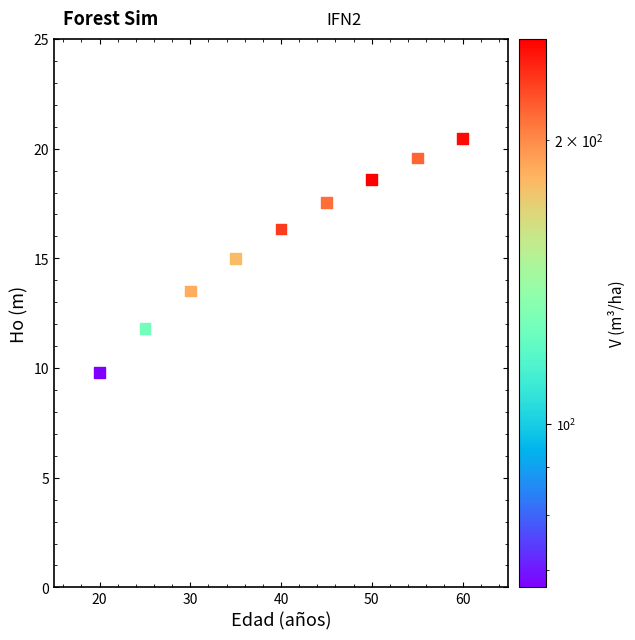

What is the average Y value?

15.9